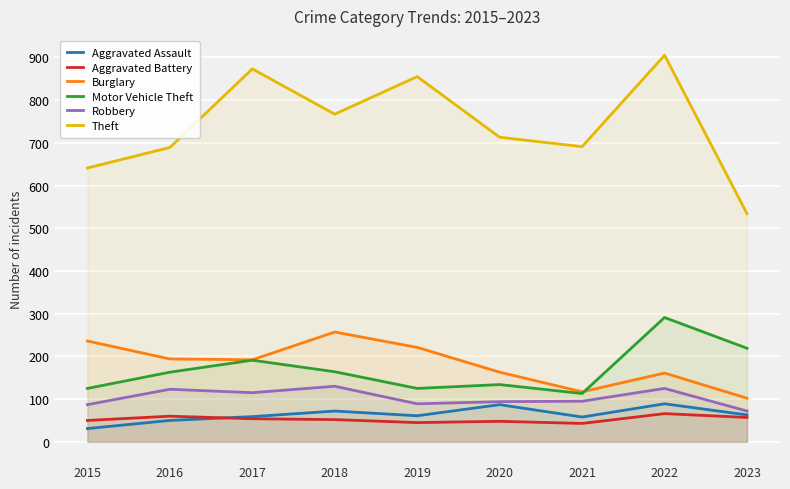

What is the value of the Burglary point at the 5th from the left?

221